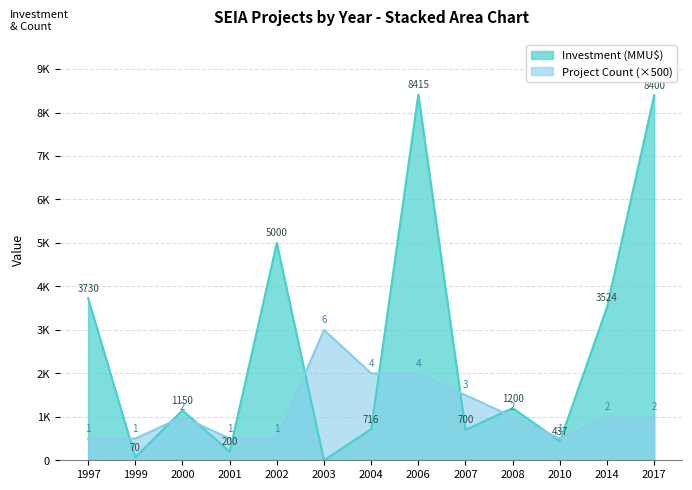

How many distinct data groups are displayed?

2